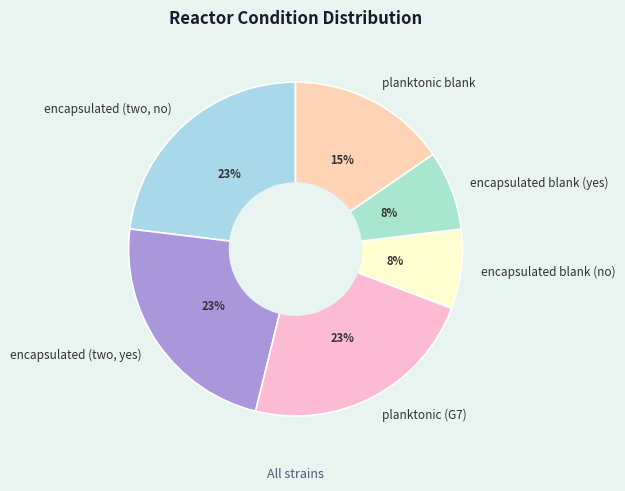

True or false: planktonic (G7) accounts for 23% of the total.

True